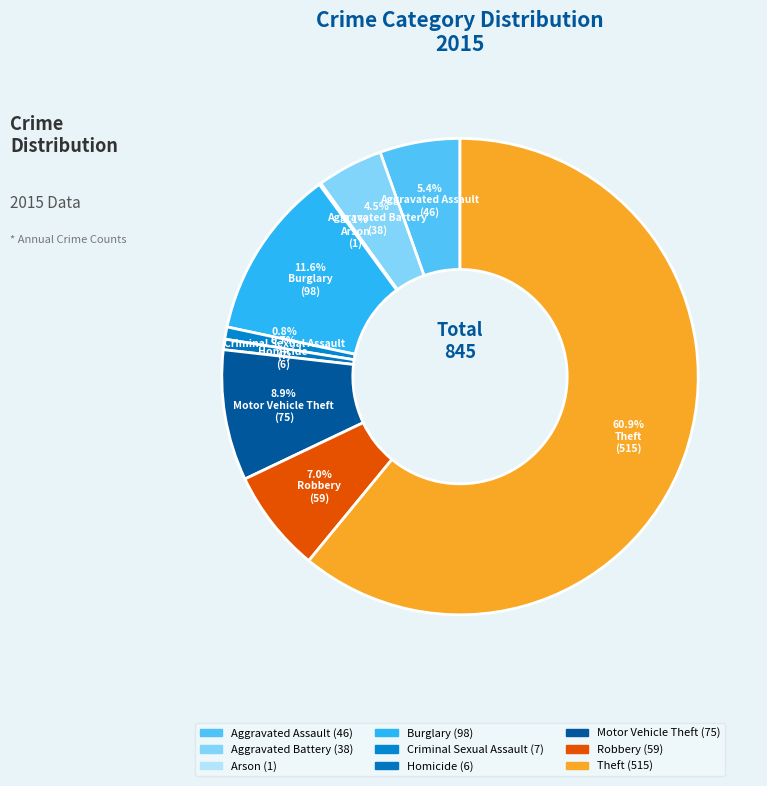

Is the sum of Arson and Homicide greater than half?

No